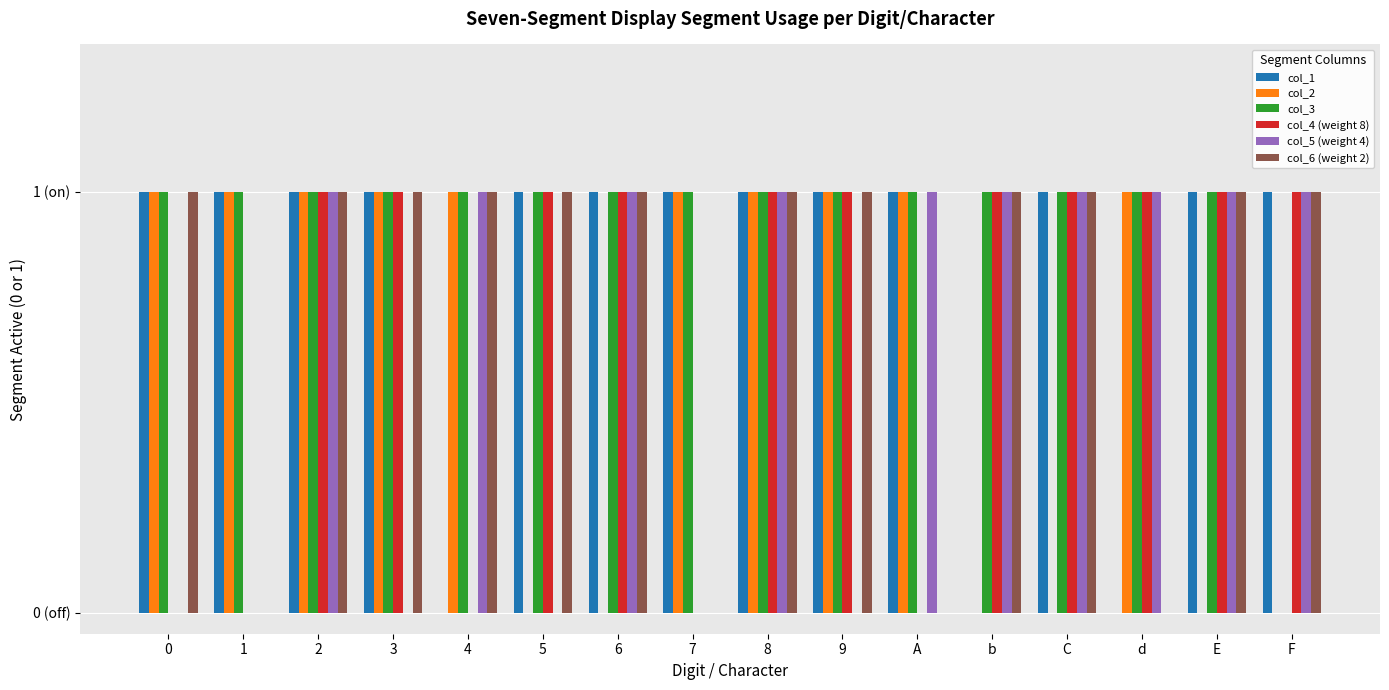

Which series has the largest range (max minus min)?

col_1